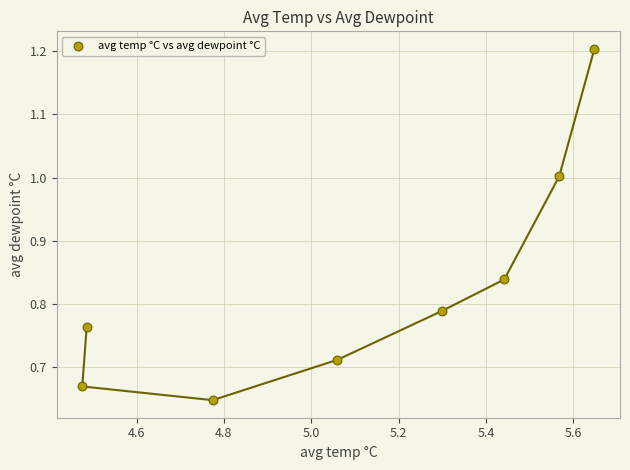

What is the average X value?

5.1